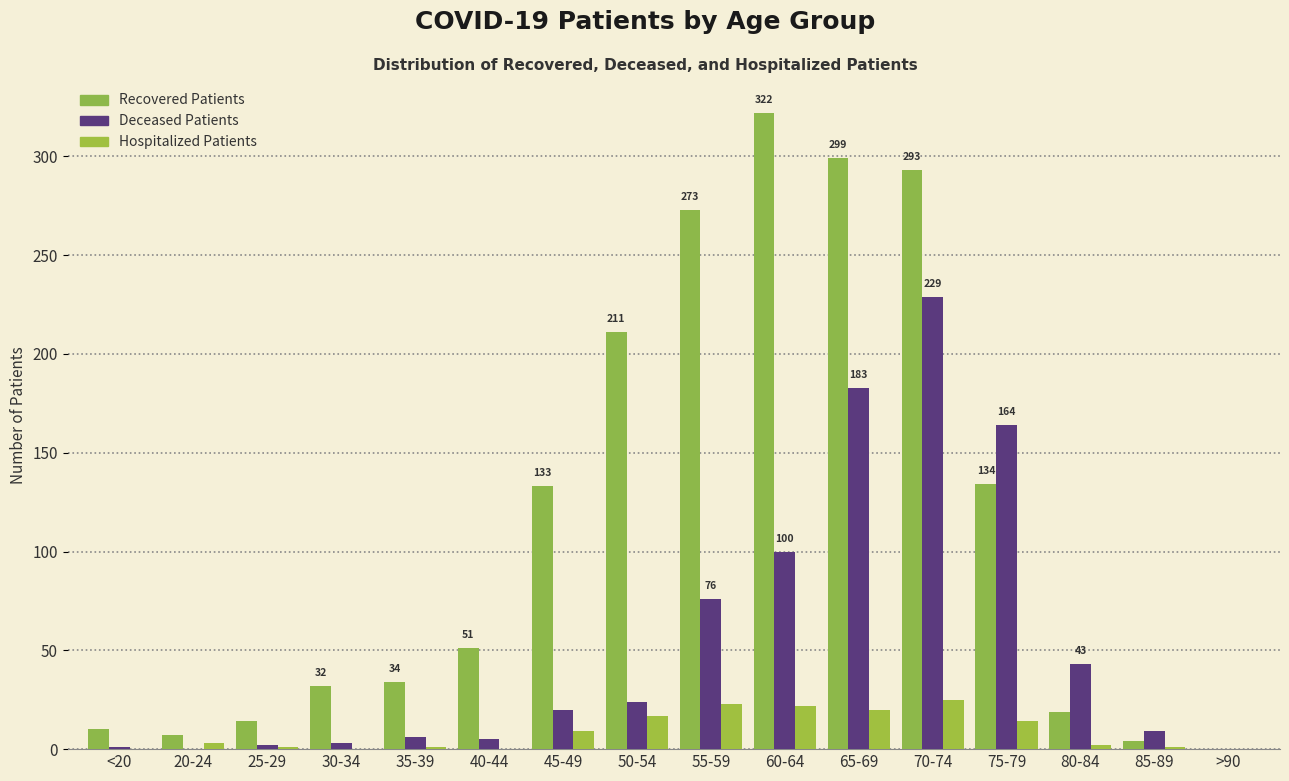

Count the number of data series in this chart.

3